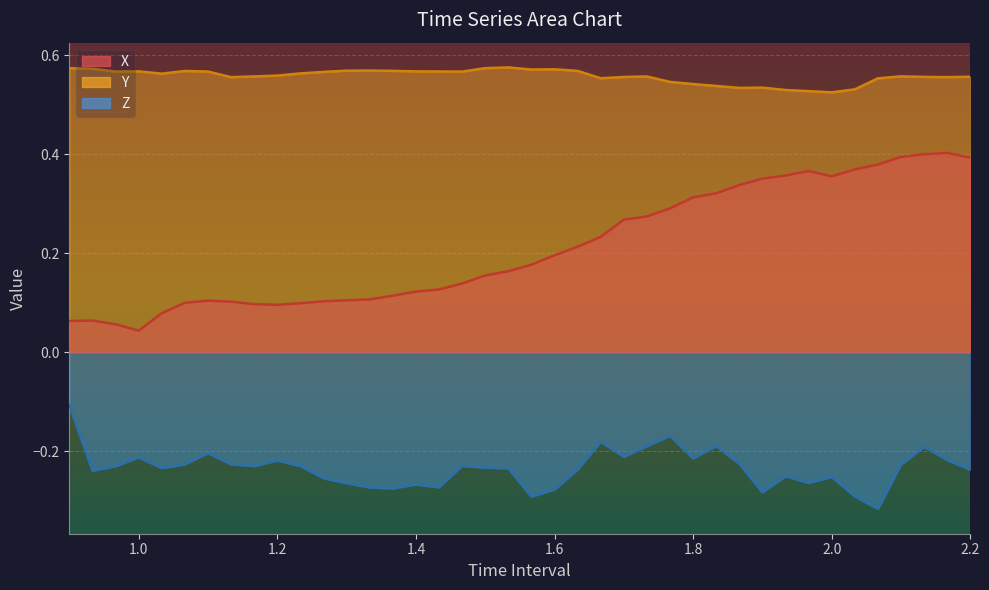

Rank the series by their maximum value, from lowest to highest.

Z, X, Y